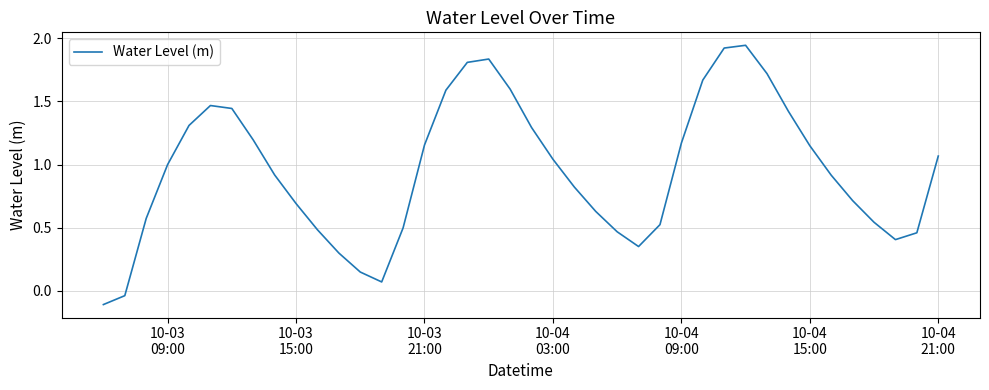

True or false: the data has more than 1 interior local peaks.

True